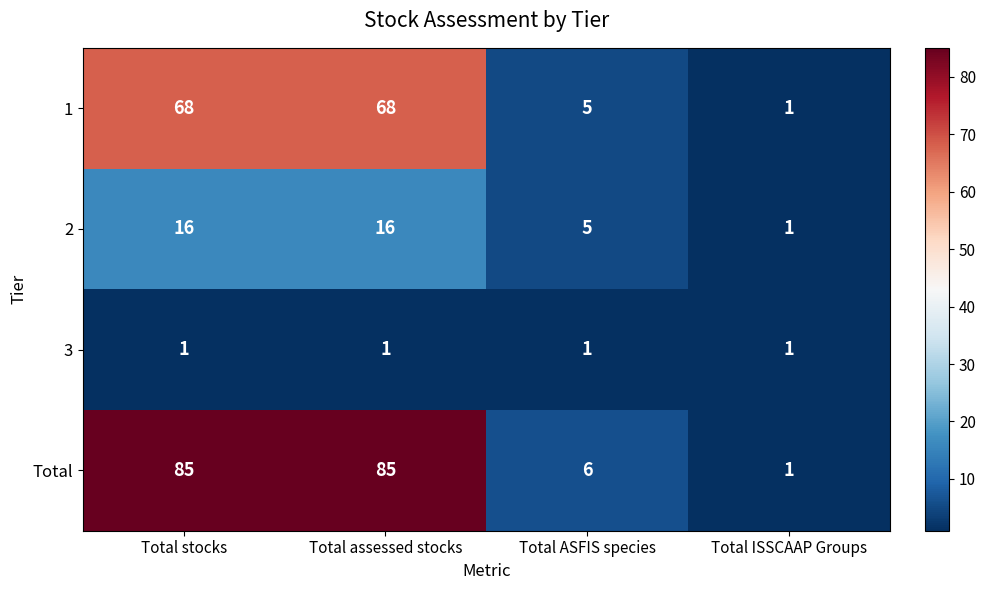

Which series changed the most between Total stocks and Total ASFIS species?

Total